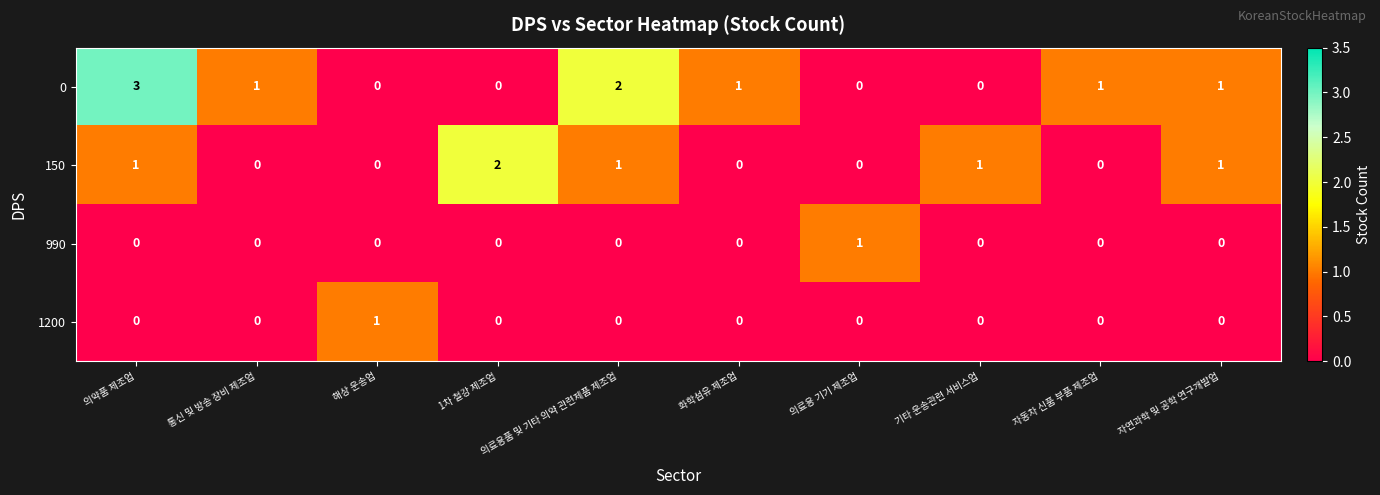

Count the number of data series in this chart.

4